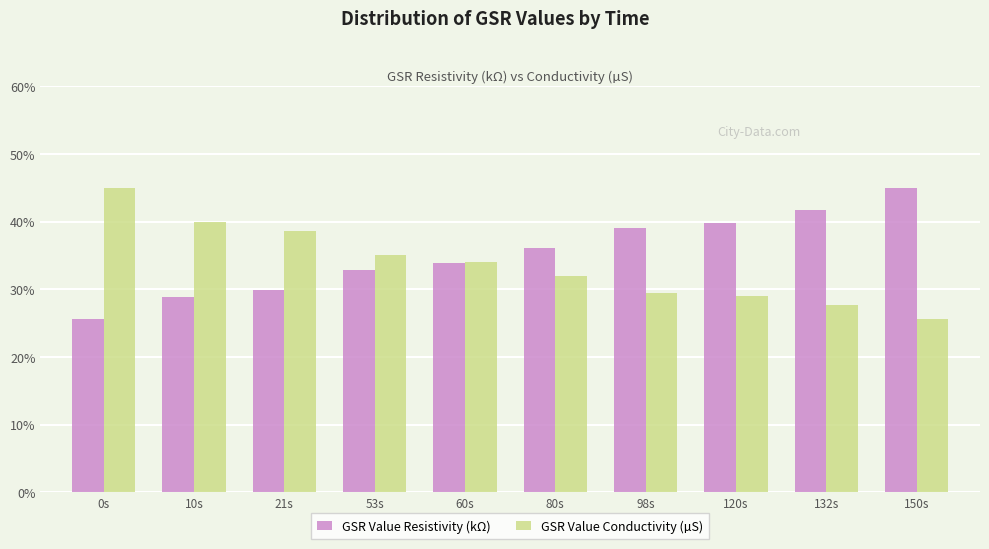

What is the sum of all GSR Value Resistivity (kΩ) values?

352.8